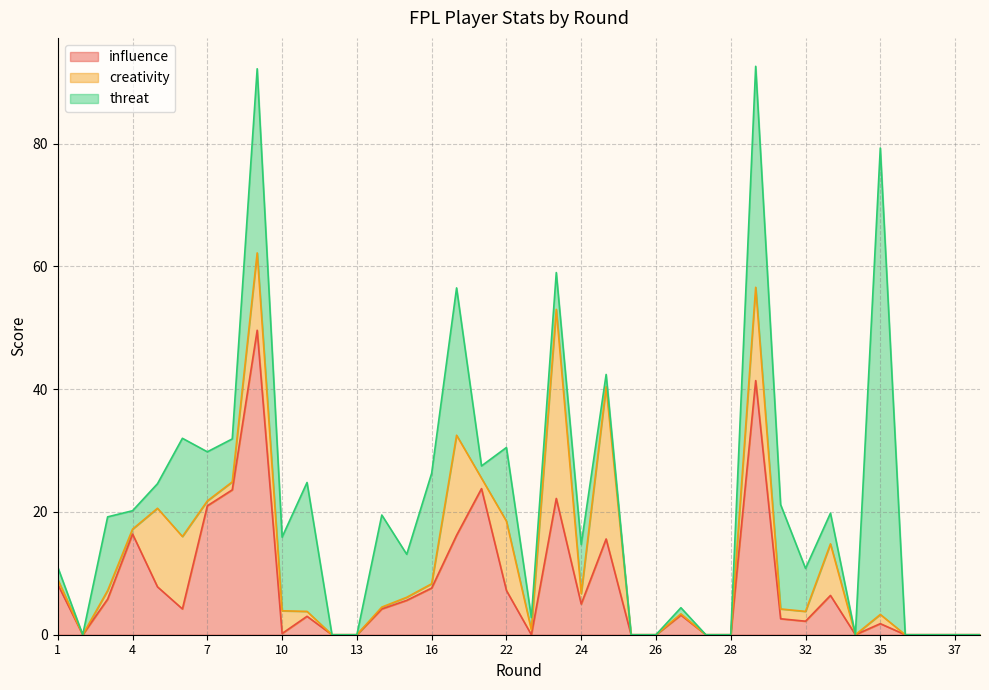

Which series has the largest total across all categories?

threat